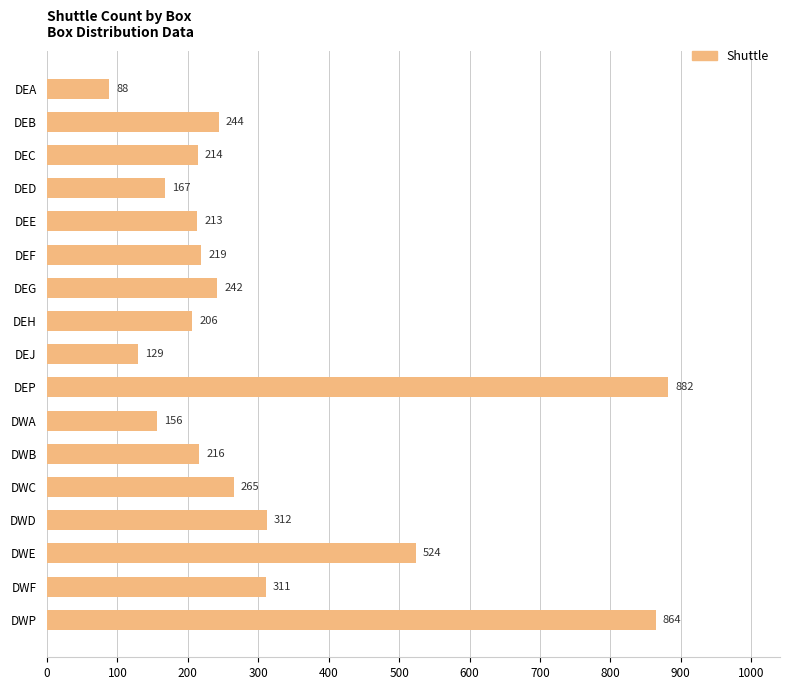

At which category does the chart reach its minimum across all series?

DEA